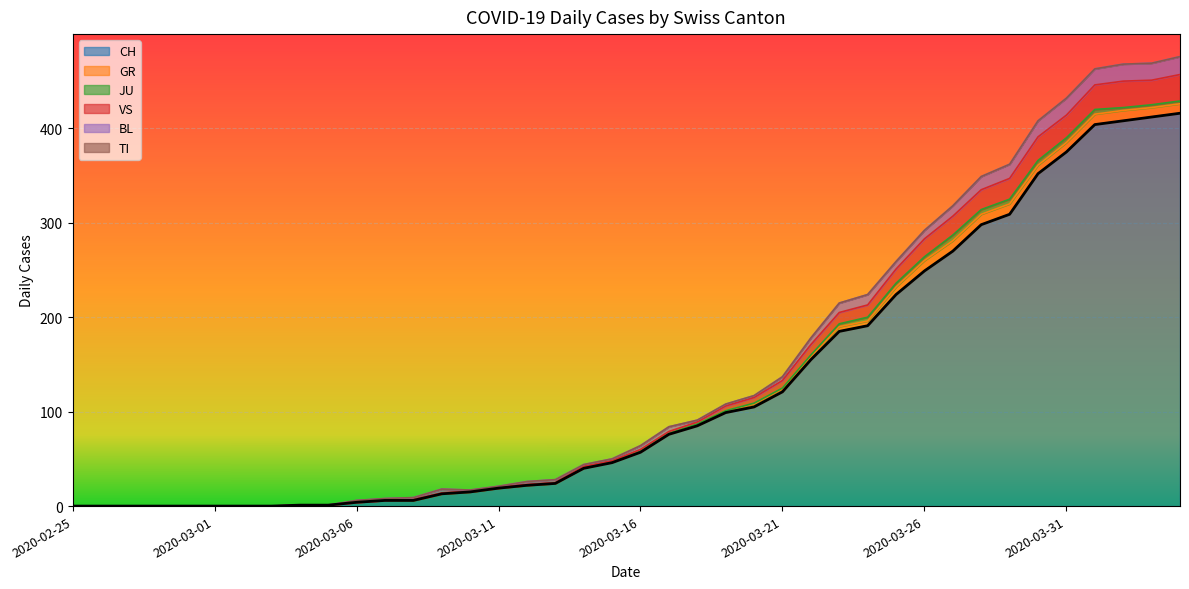

Between 2020-03-04 and 2020-03-17, which is larger?

2020-03-17